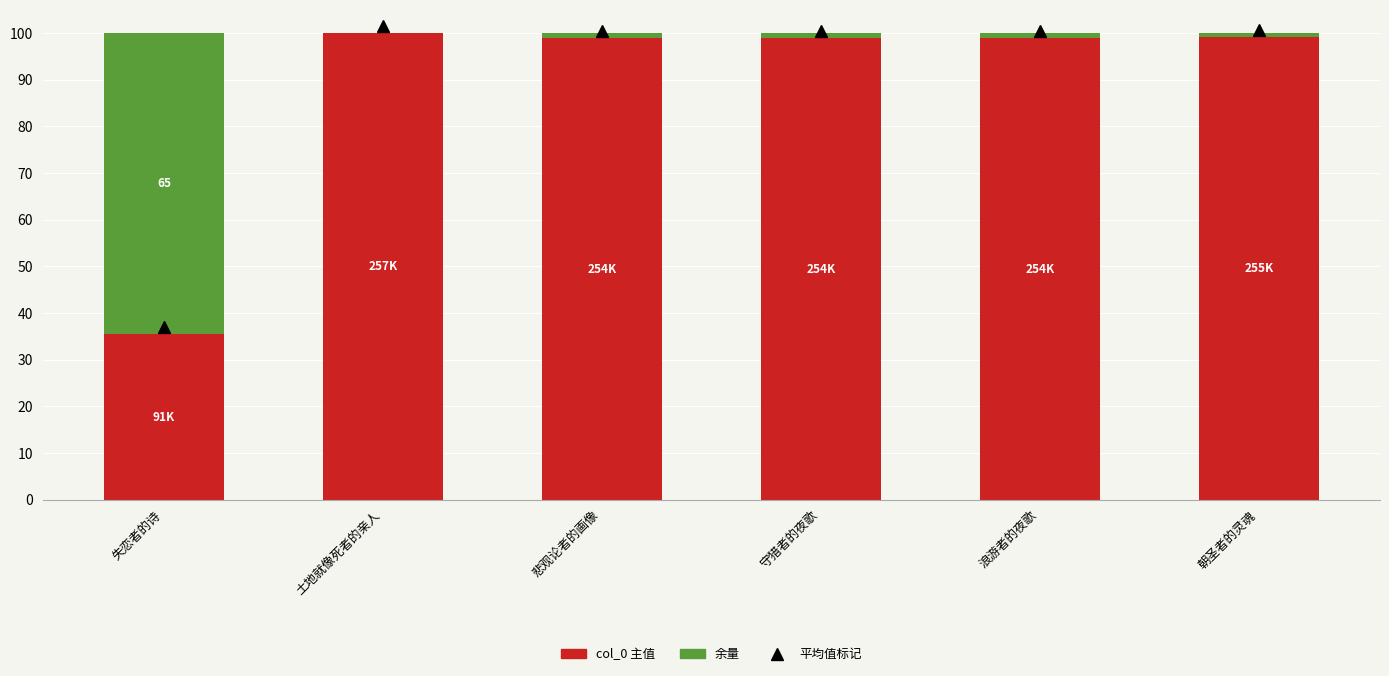

How many categories are shown in the chart?

6